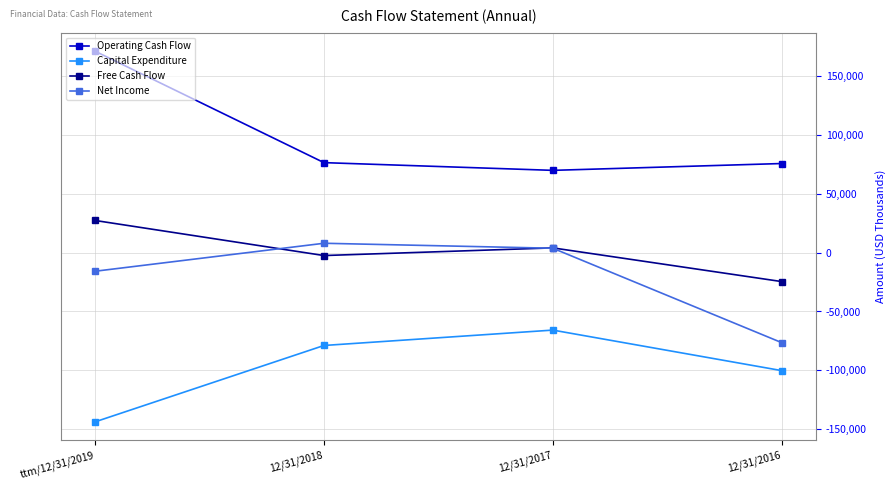

What is the highest value of the Capital Expenditure series?

-65785